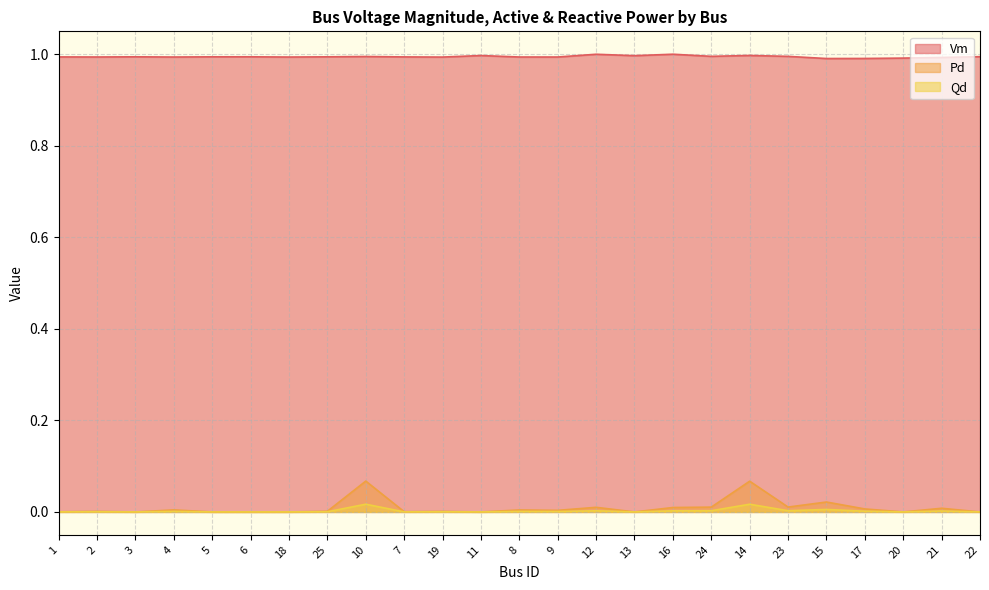

What is the average value of the Vm series?

1.0